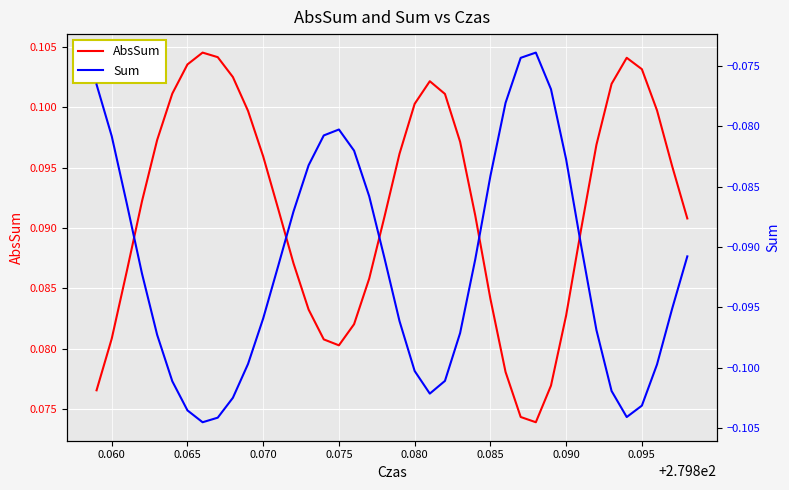

The value of Sum at 0.095 is -0.1. True or false?

False